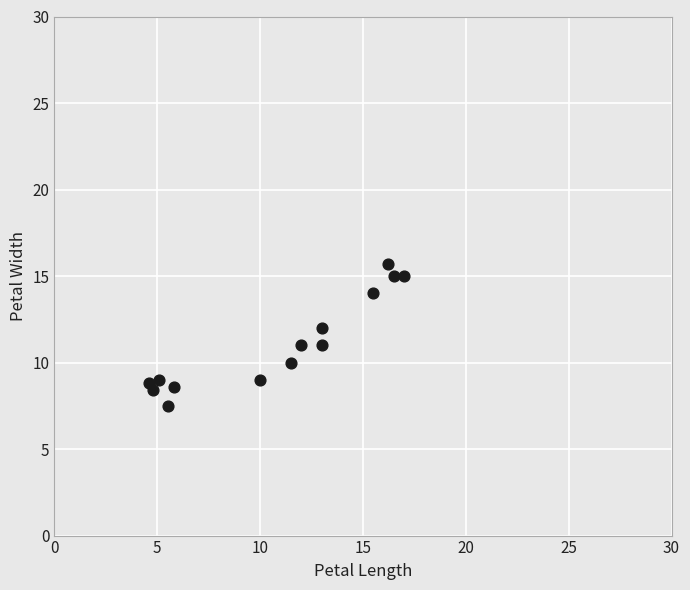

What is the range of X values (max minus min)?

12.4